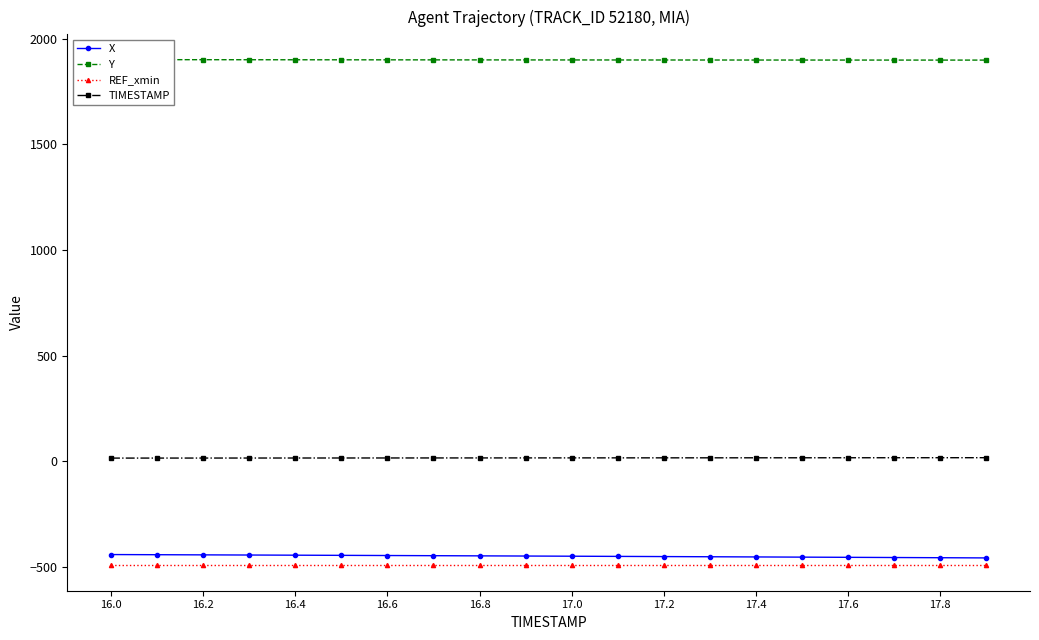

How many lines are shown in the chart?

4